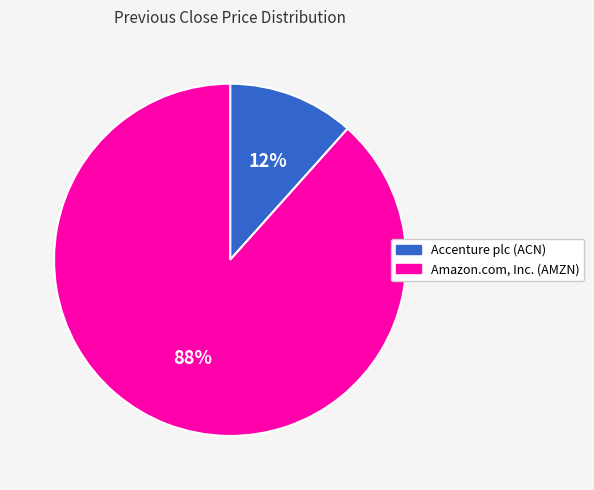

Rank the categories by value from highest to lowest.

Amazon.com, Inc. (AMZN), Accenture plc (ACN)